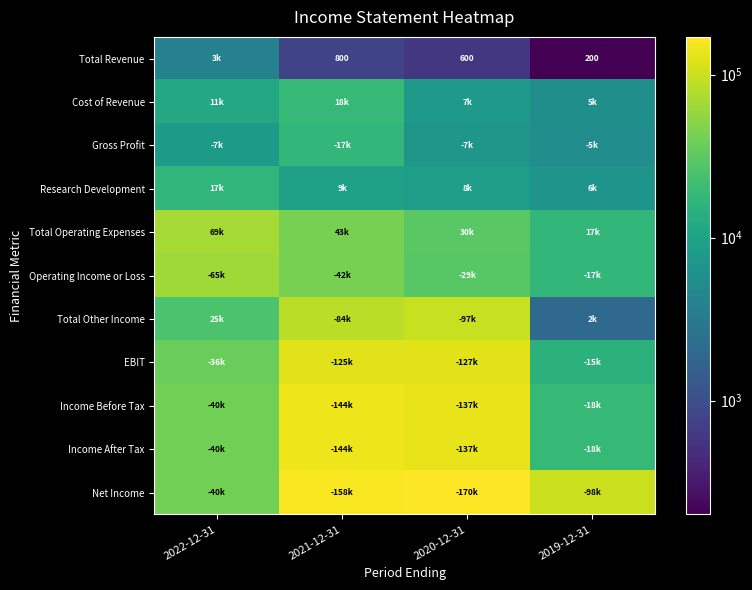

True or false: EBIT has a value of 15200 at 2019-12-31.

True